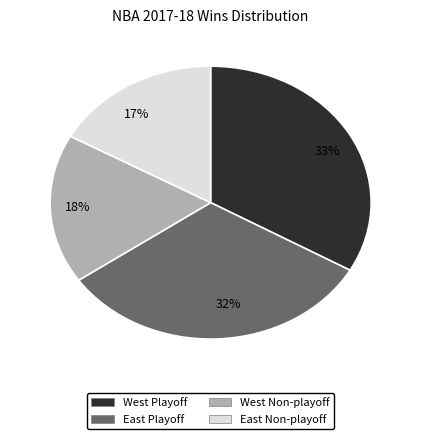

Approximately how many times larger is the value at East Playoff compared to East Non-playoff?

1.9